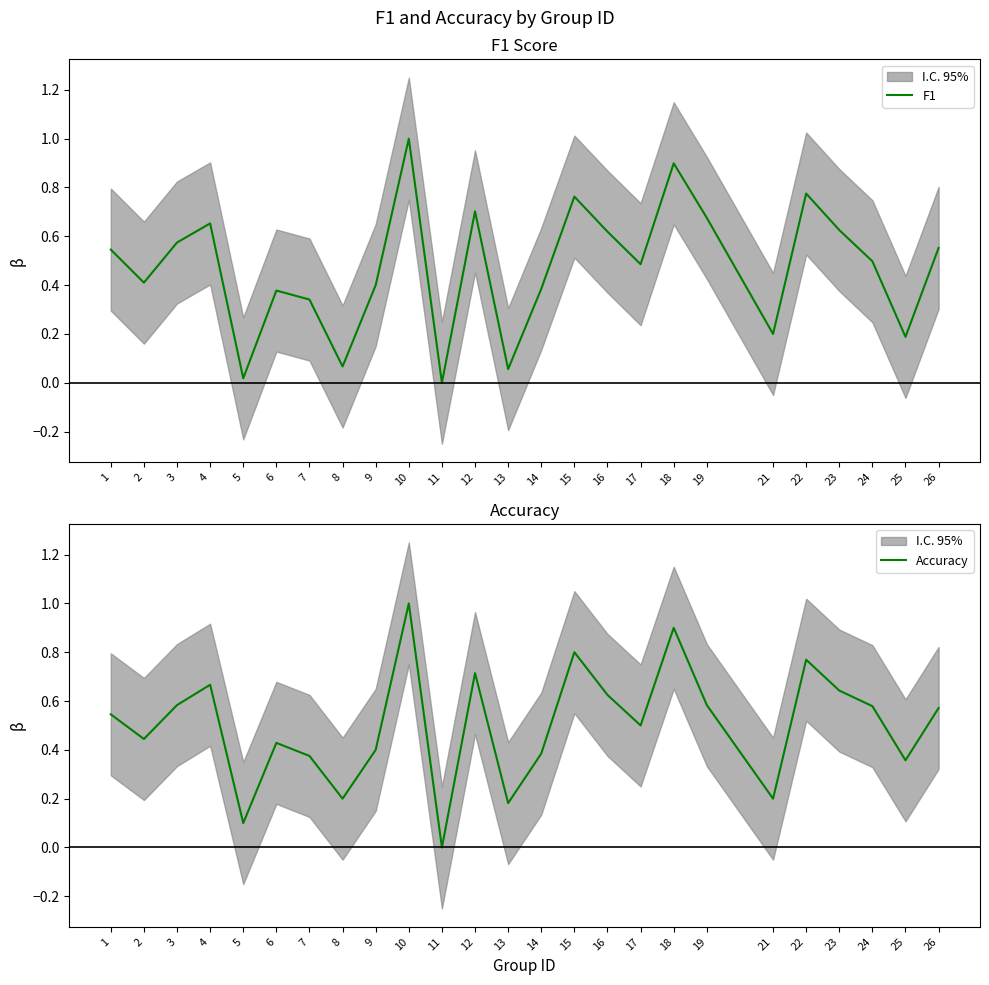

Where is F1 nearest to the value 0?

11